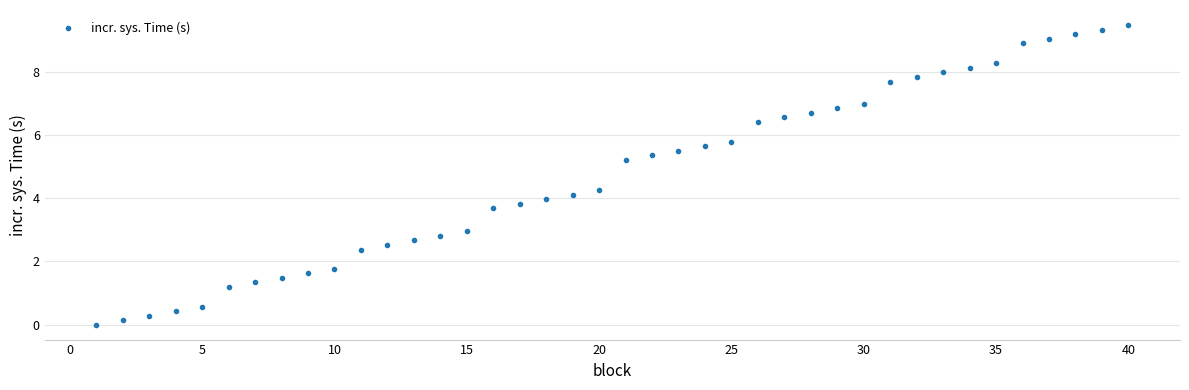

What is the range of X values (max minus min)?

39.0